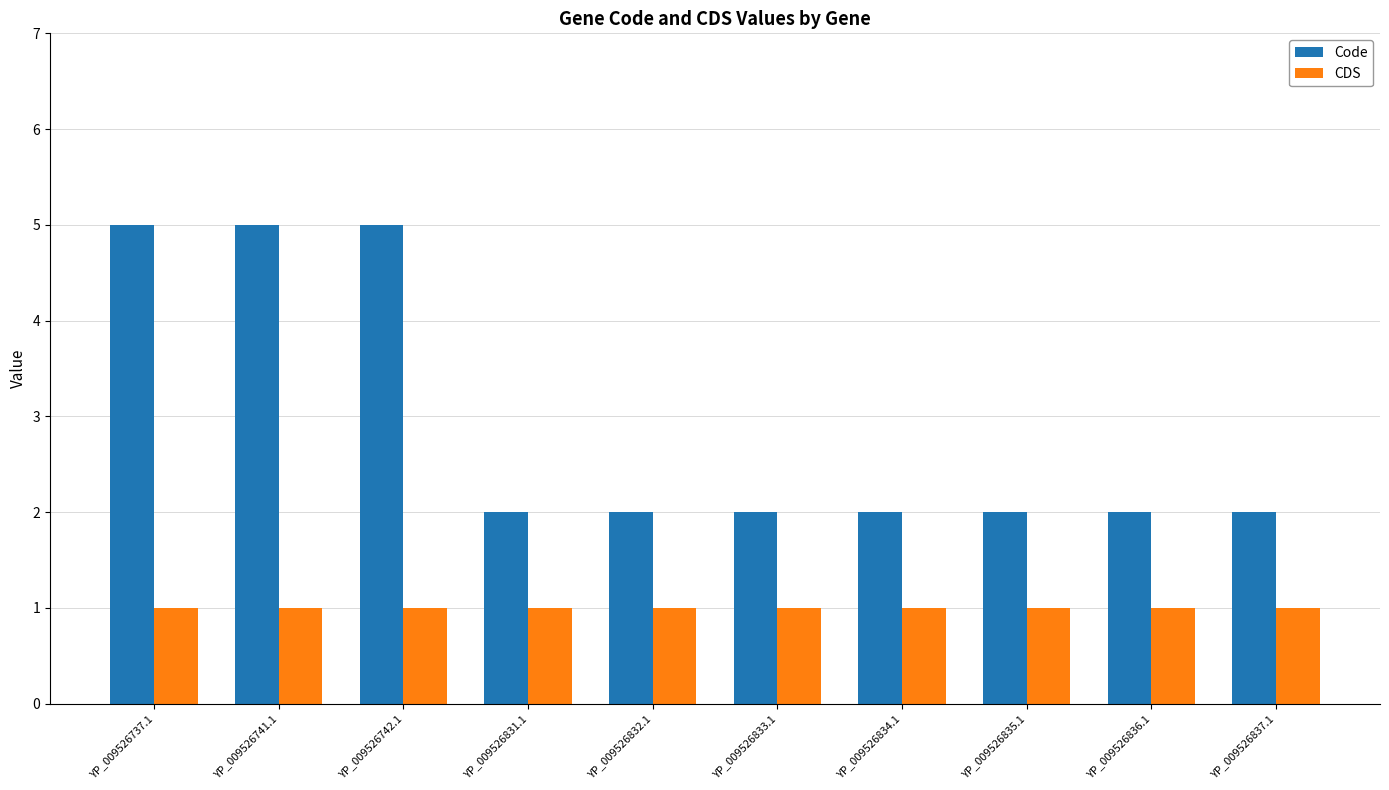

Is the value of CDS at YP_009526831.1 greater than the value of Code at YP_009526737.1?

No